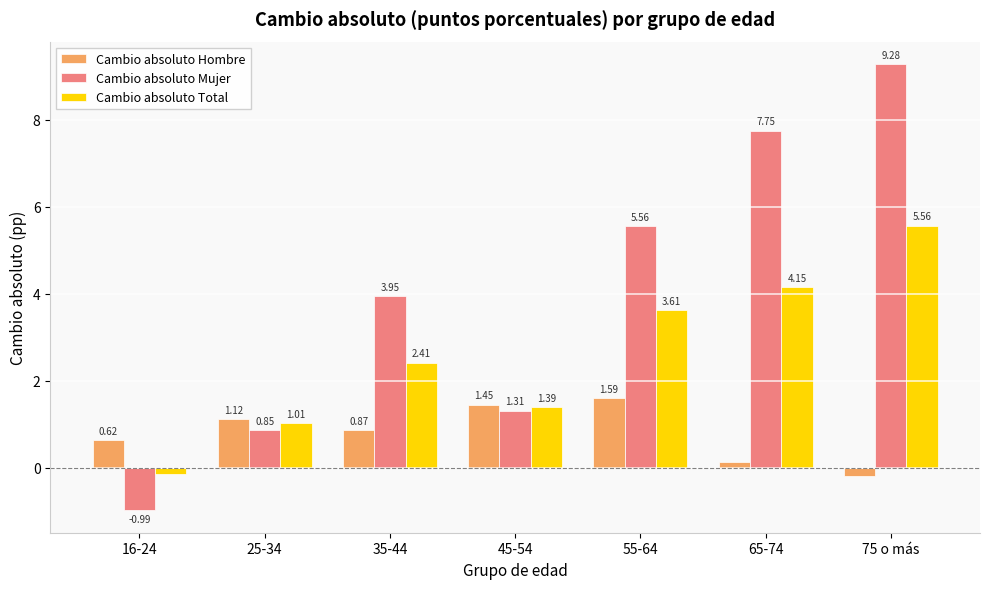

What is the label of the 7th bar from the right?

16-24